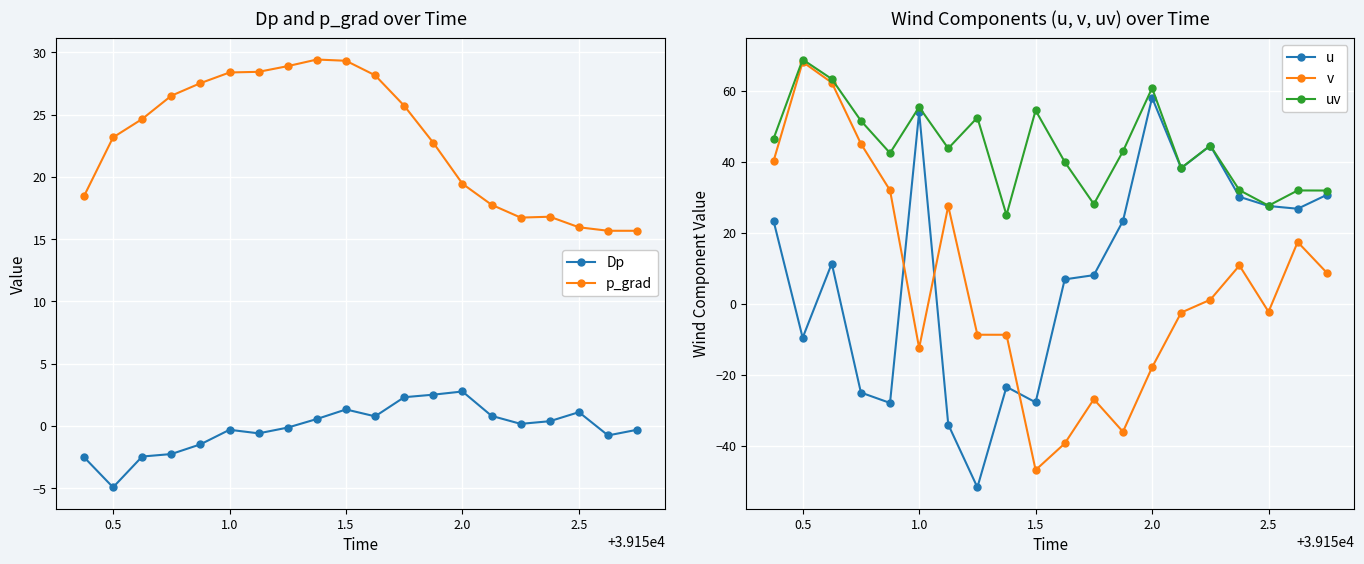

The value of Dp at 0.5 is -4.9. True or false?

True